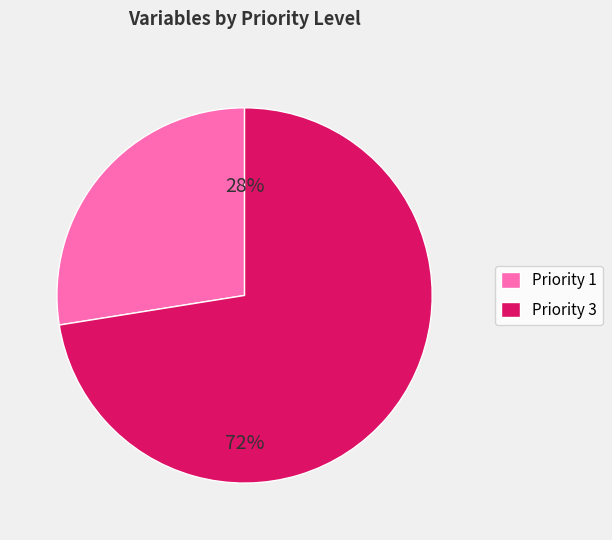

To the nearest percent, what is the combined percentage of Priority 1 and Priority 3?

100%